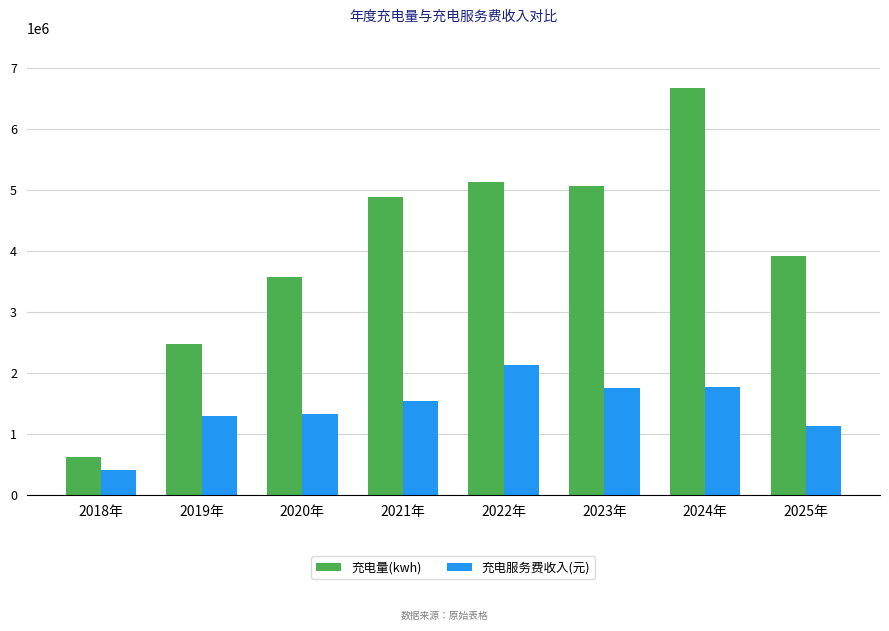

List the series in order of their overall mean, lowest first.

充电服务费收入(元), 充电量(kwh)